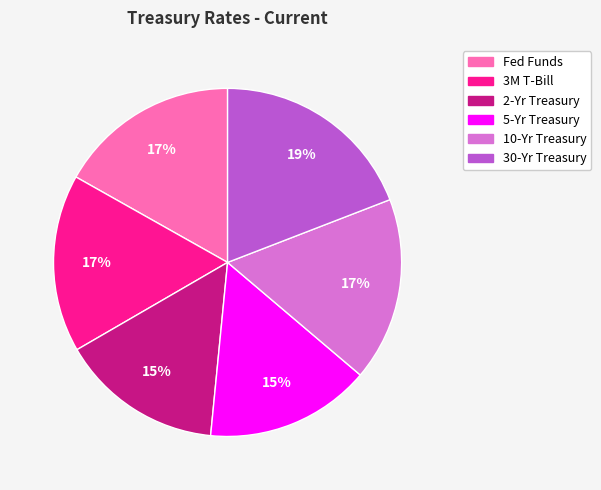

Is the sum of 3M T-Bill and 5-Yr Treasury greater than half?

No